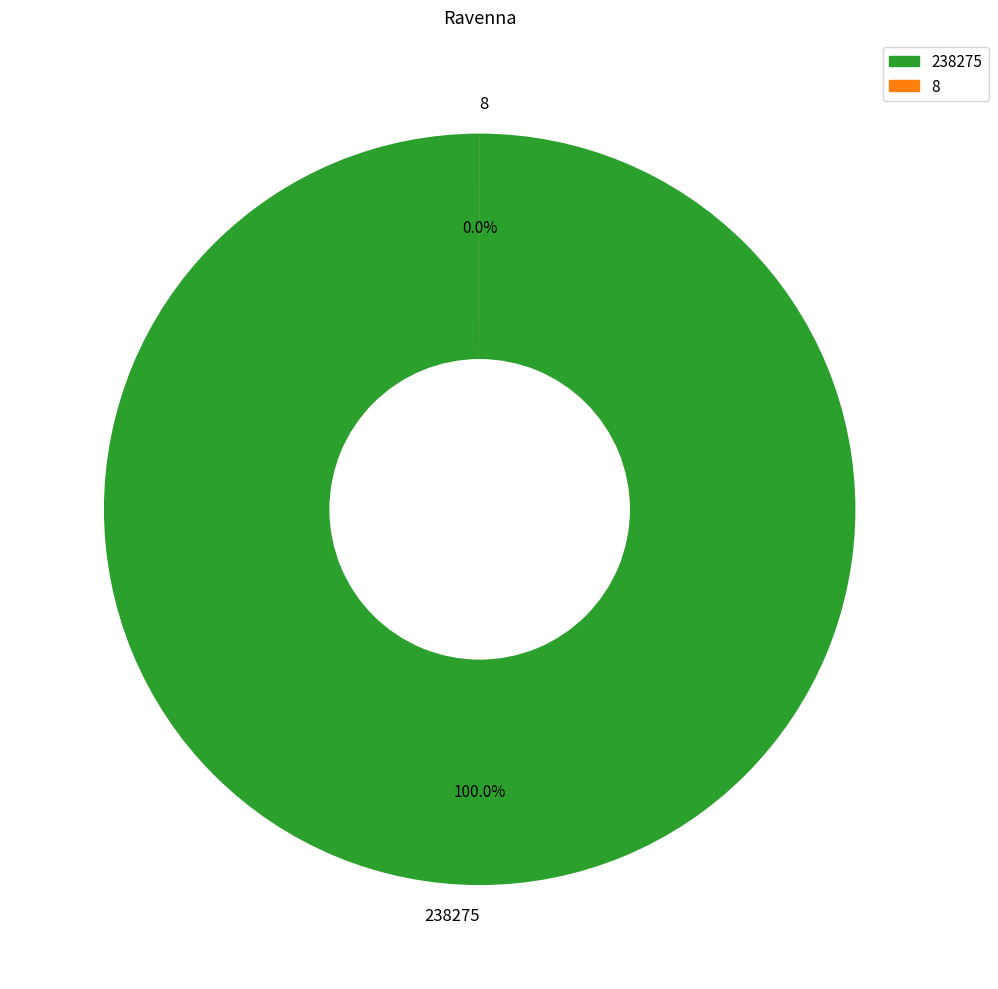

Which category has the biggest portion of the pie?

238275